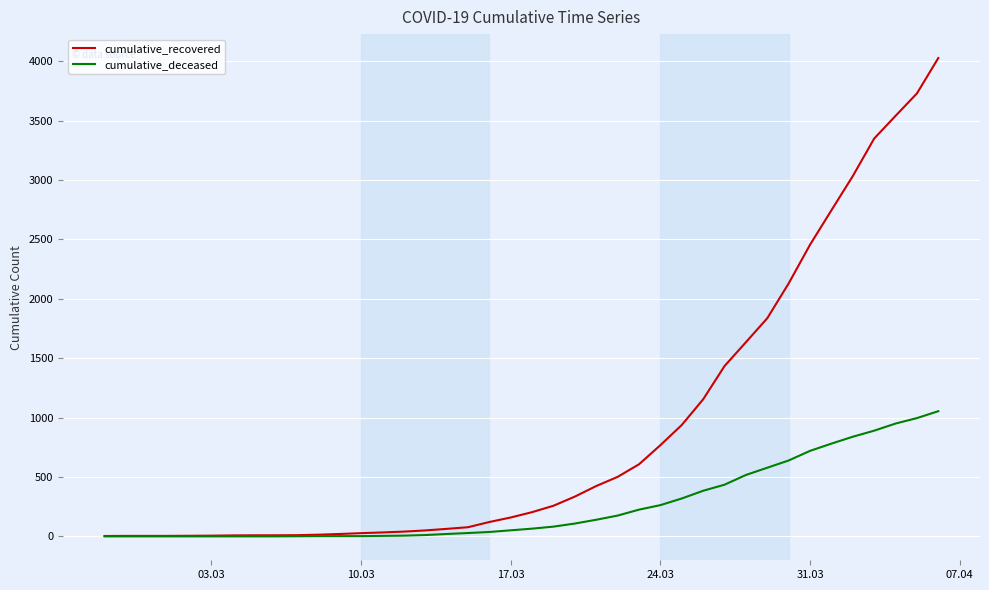

What is the maximum value shown in the chart?

4028